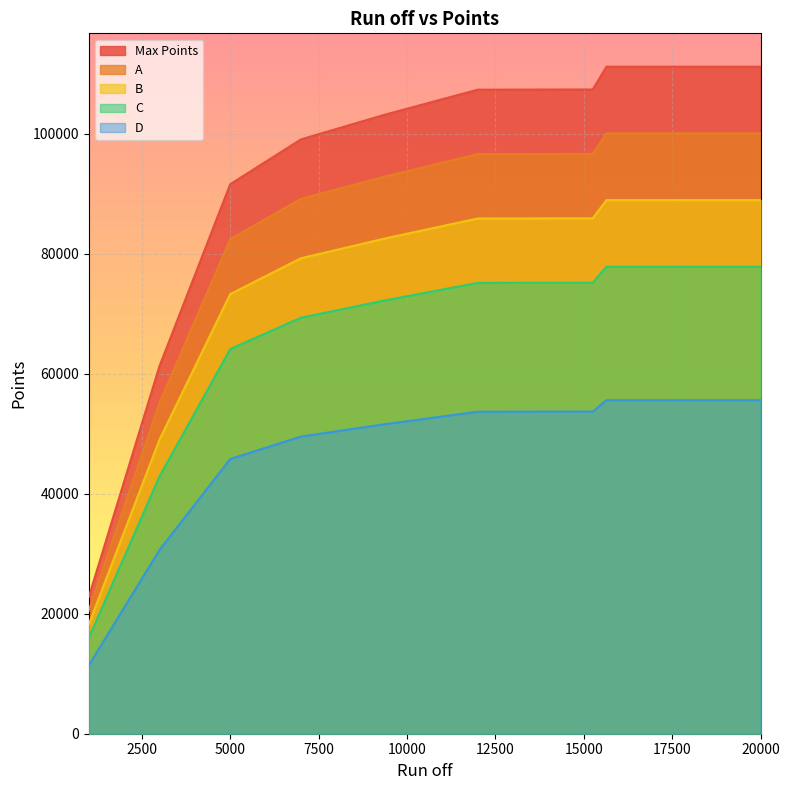

Rank the series at 12000 from highest to lowest value.

A, B, D, Max Points, C